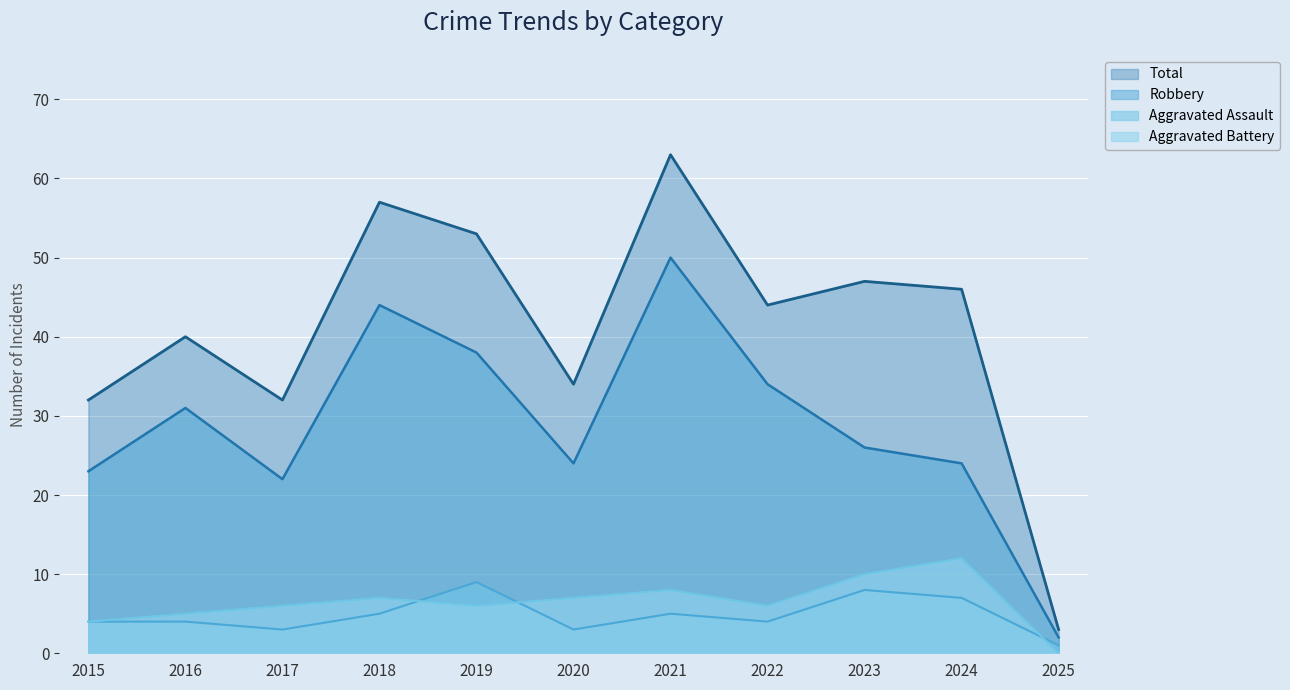

What is the minimum value for Robbery?

2